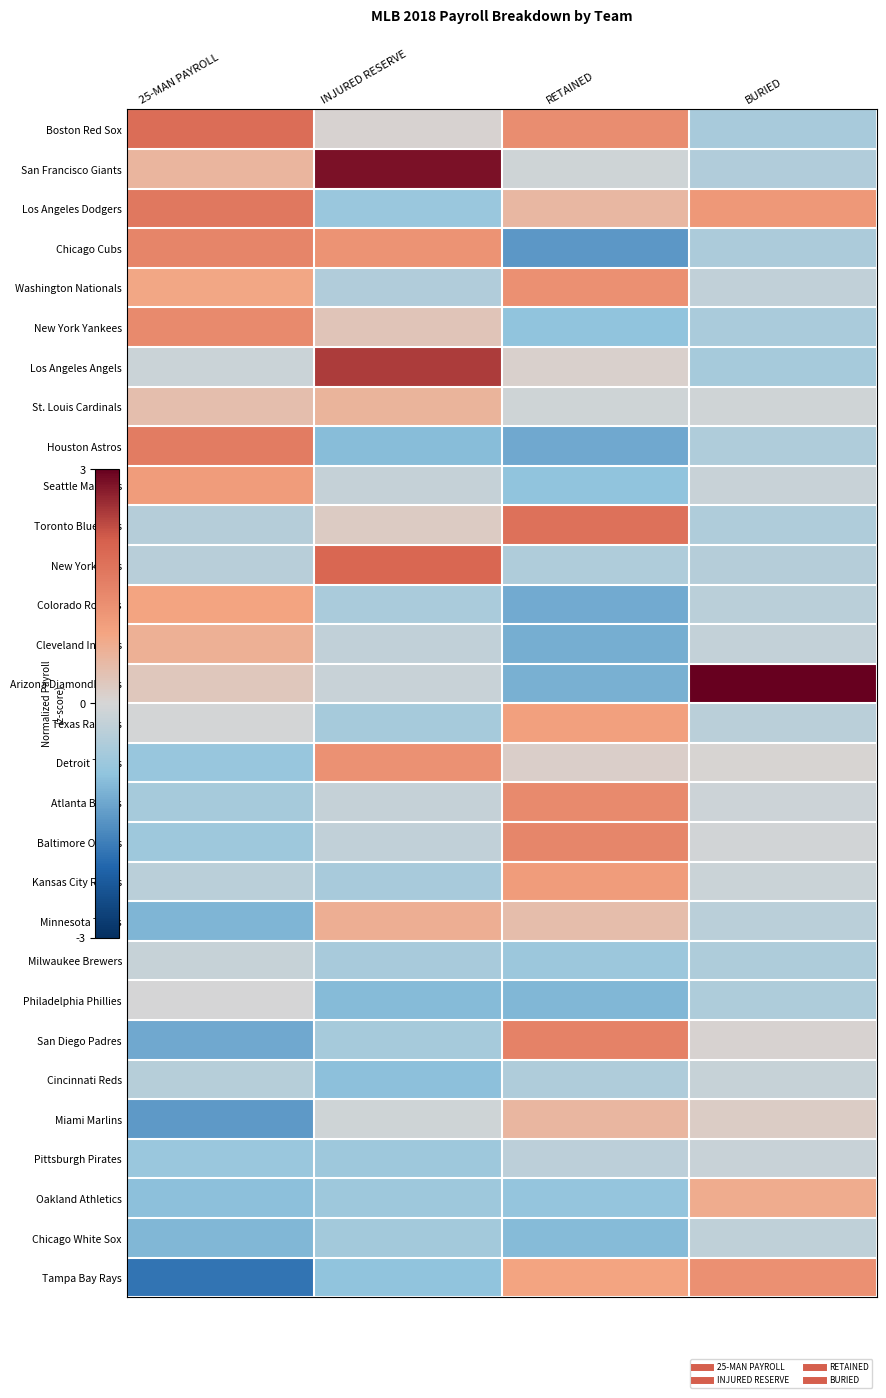

What is the difference between the highest and lowest values at INJURED RESERVE?

3.9